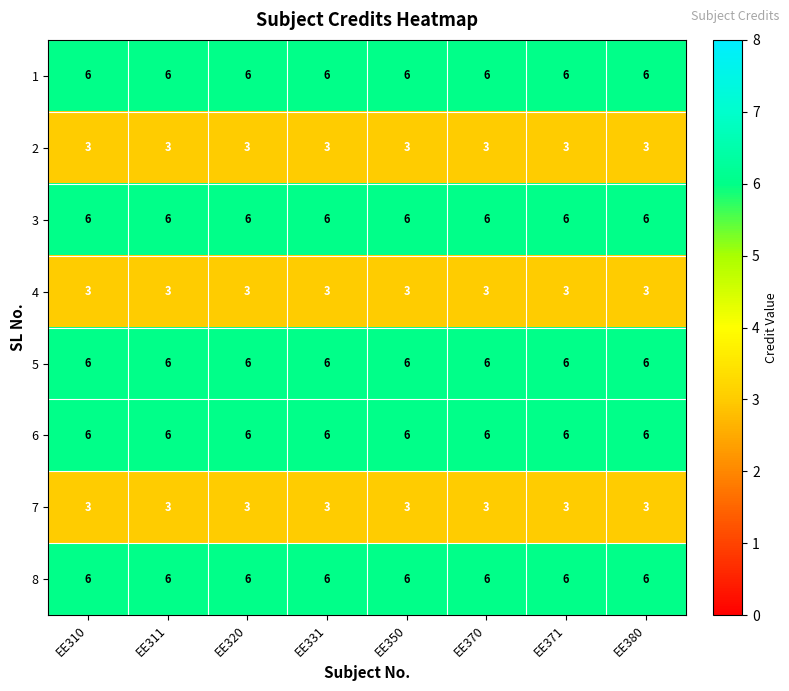

What is the sum of the 5 values at EE331 and EE380?

12